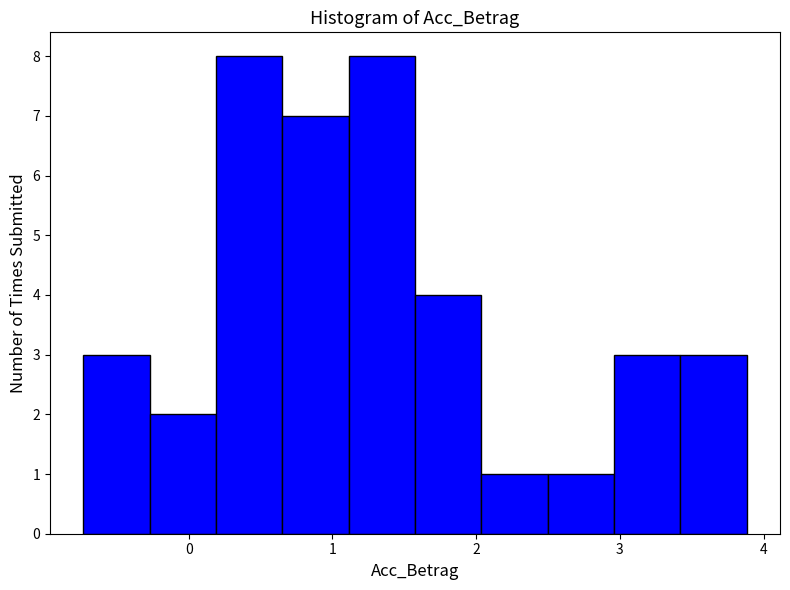

Reading left to right, list every bar in this chart as the range it spans on the x-axis followed by its height. Neither the bar edges nor the heights are printed on the chart, so give them approximately, as read against the axes.

-0.7 to -0.3: 3
-0.3 to 0.2: 2
0.2 to 0.7: 8
0.7 to 1.1: 7
1.1 to 1.6: 8
1.6 to 2.0: 4
2.0 to 2.5: 1
2.5 to 3.0: 1
3.0 to 3.4: 3
3.4 to 3.9: 3